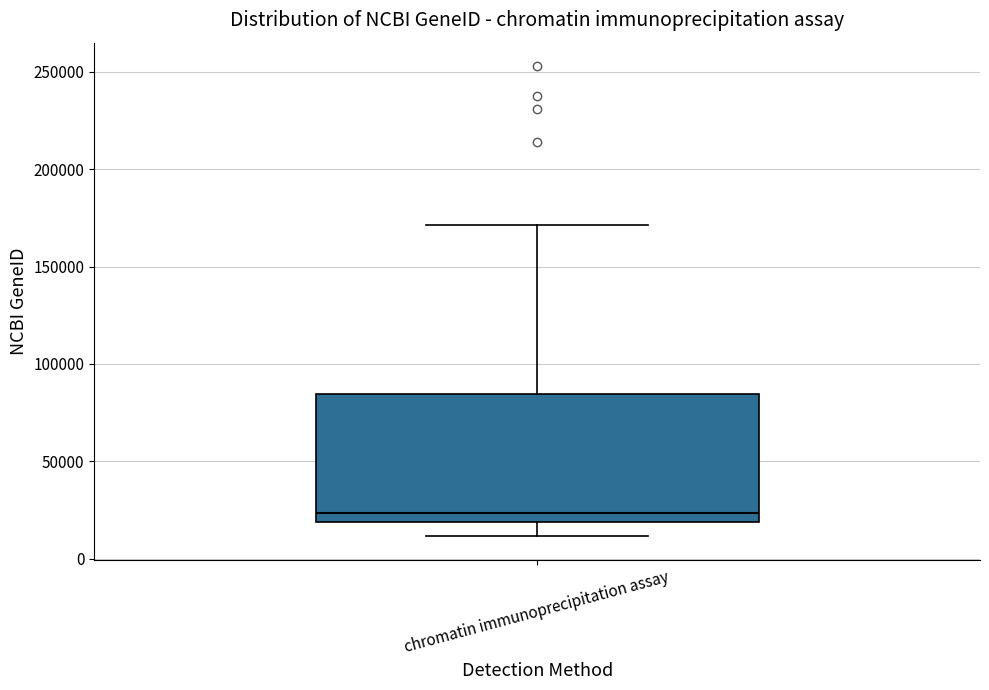

Transcribe this box plot: give where the median line is, the range the box spans, and where the two whiskers end, as read against the y-axis. The values are not printed on the chart, so give them approximately, as read against the axis.

median 25000, box 20000 to 85000, whiskers 10000 to 170000